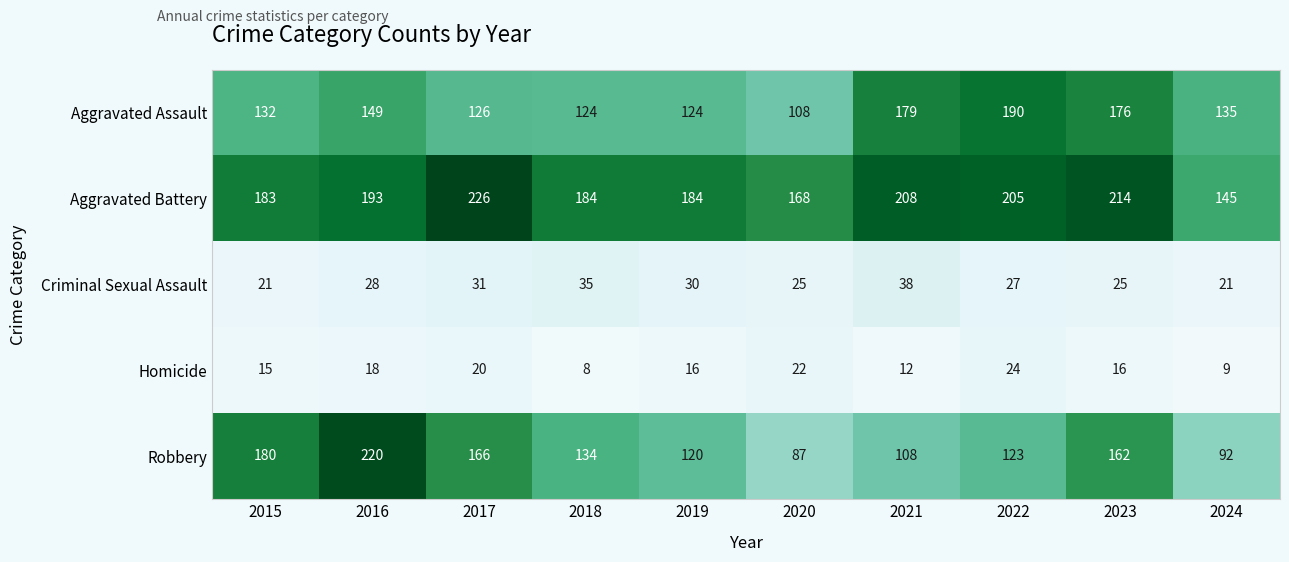

What is the average value of the Homicide series?

16